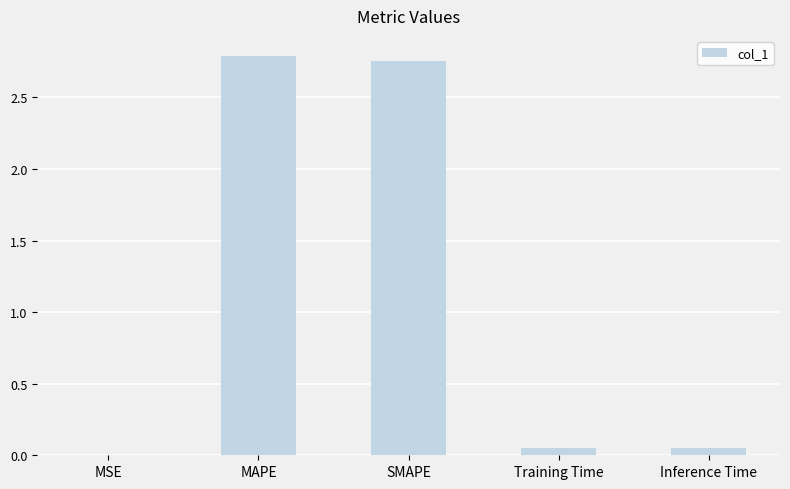

What is the sum of all values?

5.6